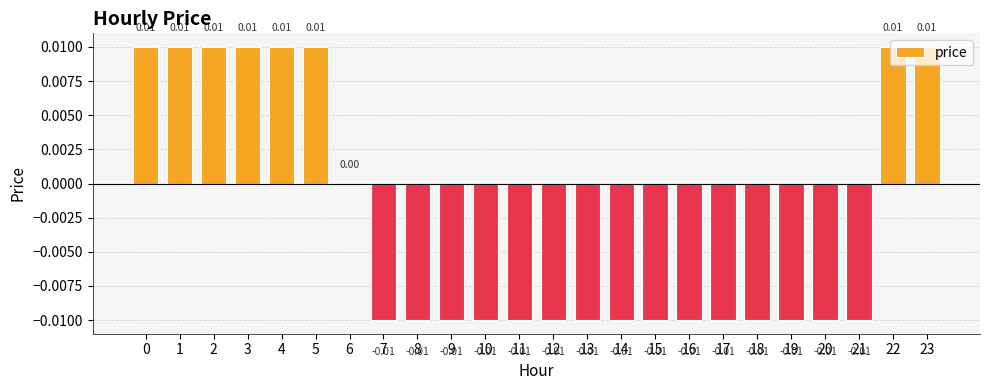

How many distinct data groups are displayed?

1